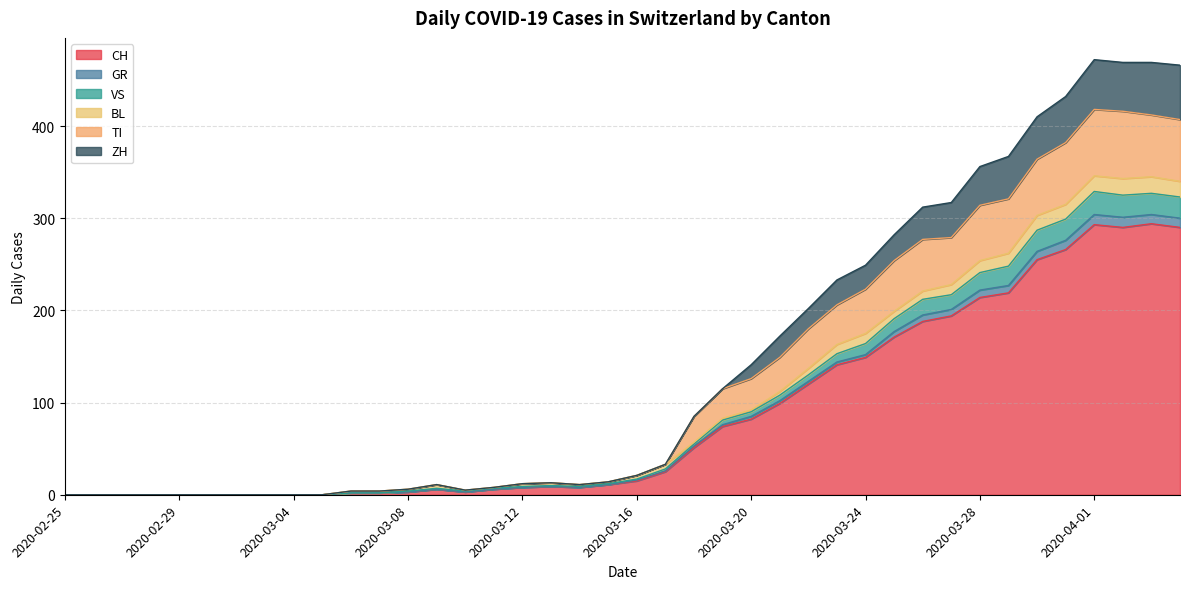

True or false: VS and CH intersect in this chart.

False